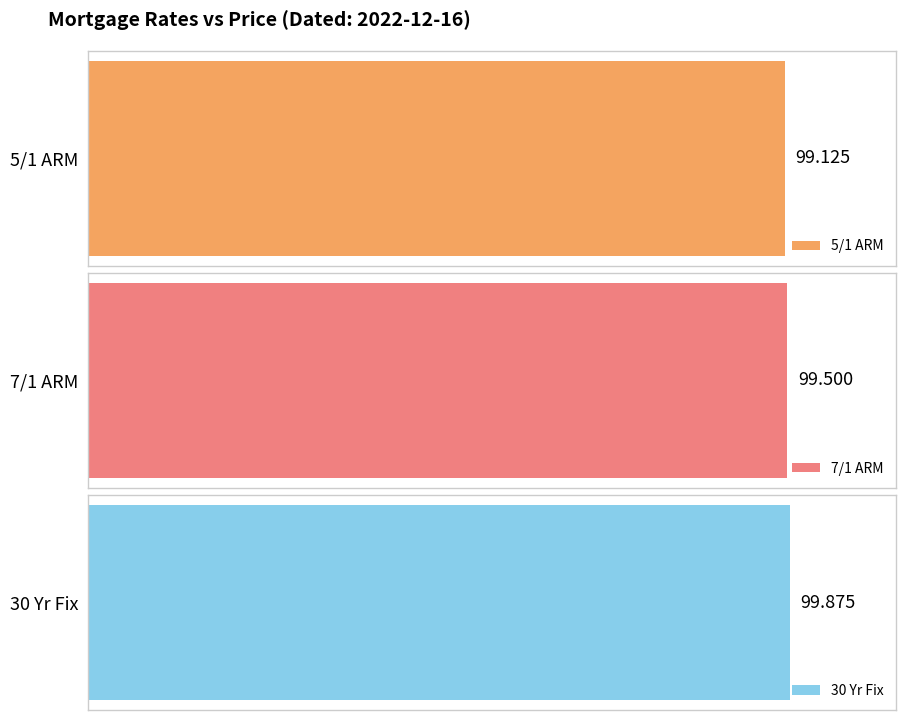

How many series are shown in this chart?

3